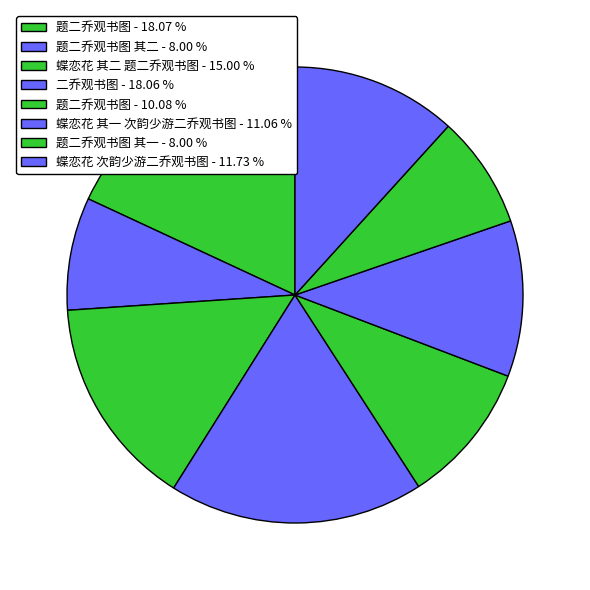

Count the number of slices in the pie.

8